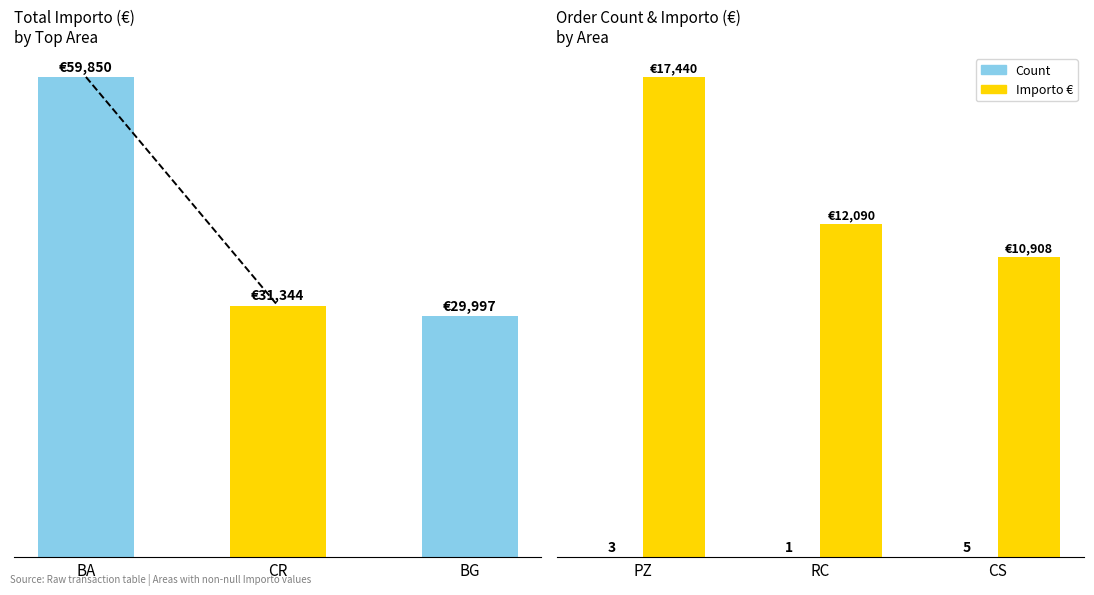

What is the ratio of the value at BG to the value at CR?

1.0